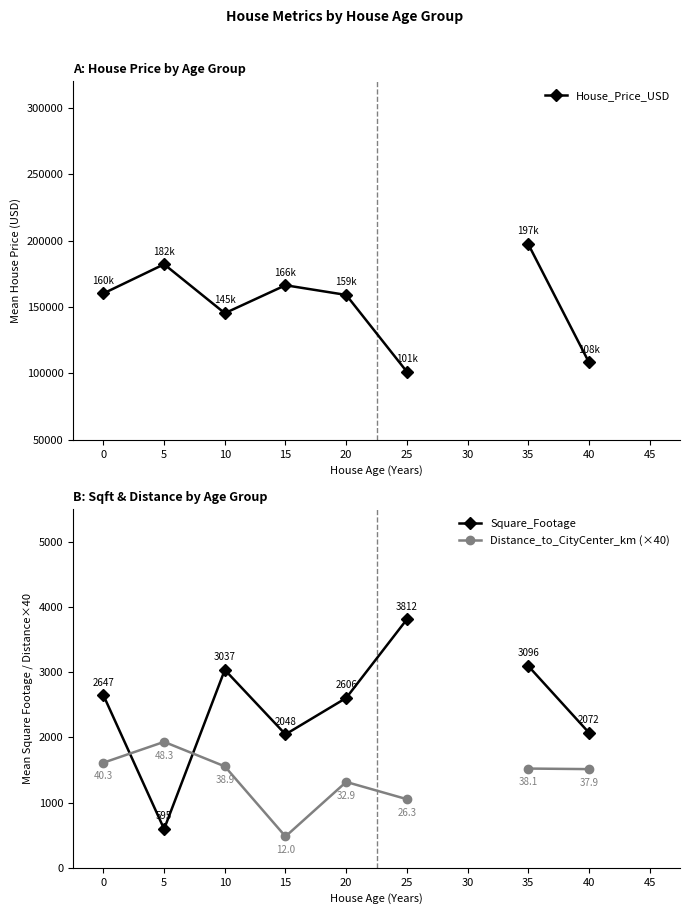

What value does the Square_Footage series have at 5?

595.0